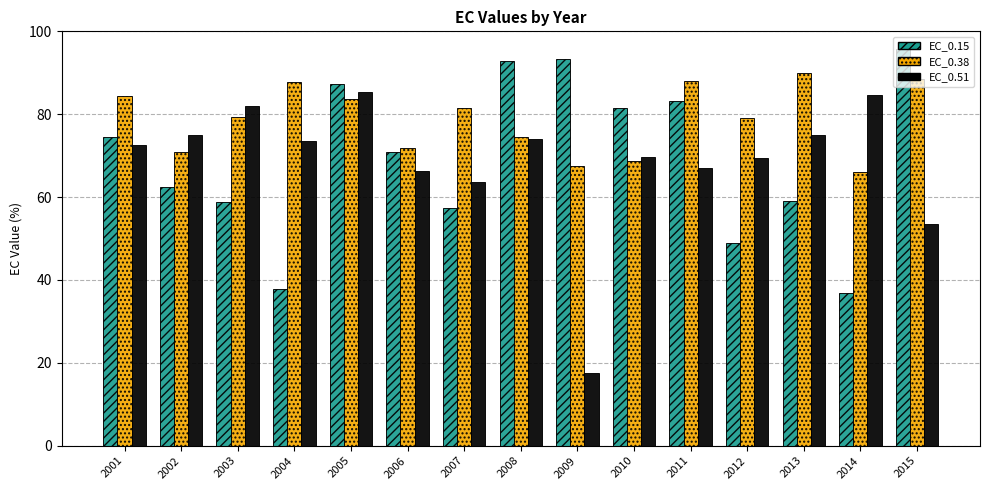

How many values in the EC_0.51 series are below 72?

7